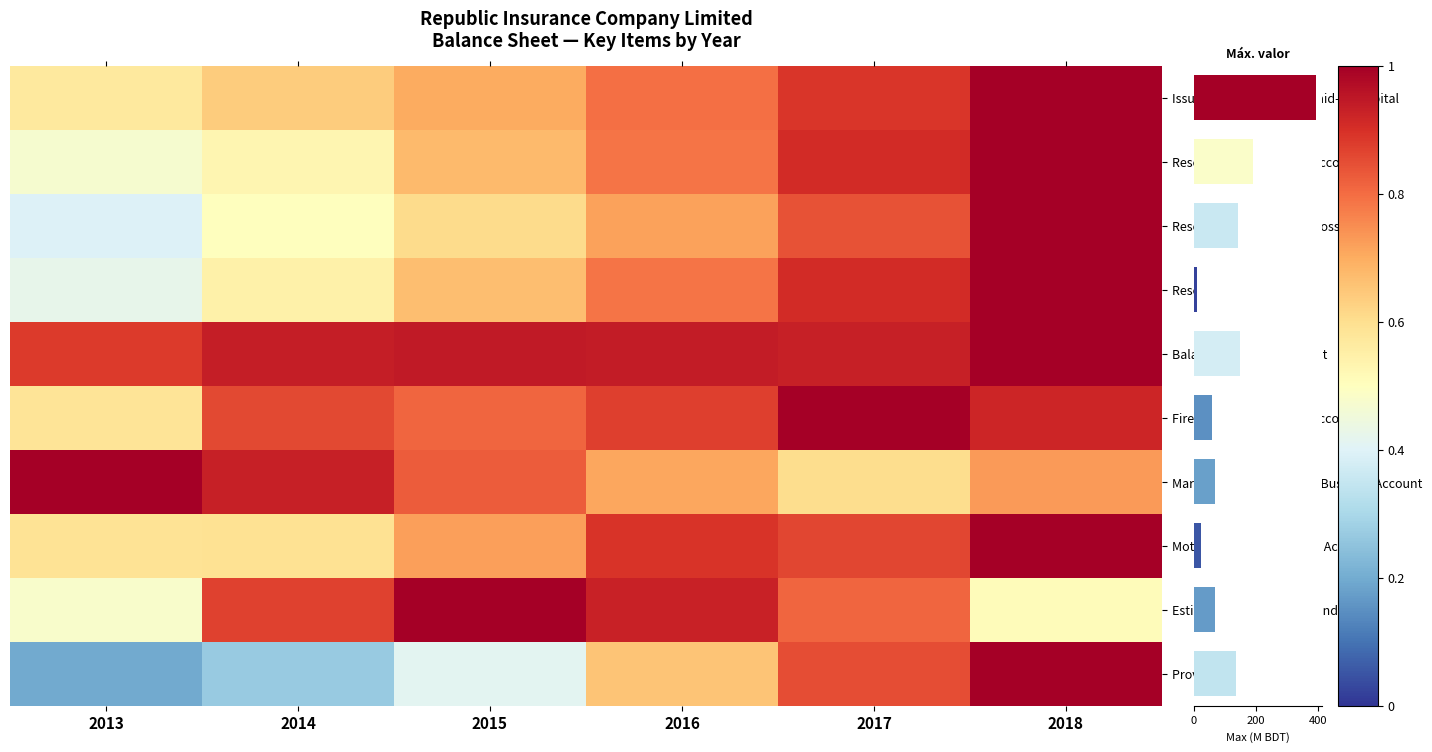

Reading left to right, list all the values displayed in this chart.

Issued, Subscribed and Paid-up Capital: 2013=0.6	2014=0.6	2015=0.7	2016=0.8	2017=0.9	2018=1.0
Reserve or Contingency Account: 2013=0.5	2014=0.5	2015=0.7	2016=0.8	2017=0.9	2018=1.0
Reserve For Exceptional Losses: 2013=0.4	2014=0.5	2015=0.6	2016=0.7	2017=0.8	2018=1.0
Reserve & Surplus: 2013=0.4	2014=0.5	2015=0.7	2016=0.8	2017=0.9	2018=1.0
Balance of Fund & Account: 2013=0.9	2014=0.9	2015=0.9	2016=0.9	2017=0.9	2018=1.0
Fire Insurance Business Account: 2013=0.6	2014=0.9	2015=0.8	2016=0.9	2017=1.0	2018=0.9
Marine (Cargo) Insurance Business Account: 2013=1.0	2014=0.9	2015=0.8	2016=0.7	2017=0.6	2018=0.7
Motor Insurance Business Account: 2013=0.6	2014=0.6	2015=0.7	2016=0.9	2017=0.9	2018=1.0
Estimated Liability Outstanding: 2013=0.5	2014=0.9	2015=1.0	2016=0.9	2017=0.8	2018=0.5
Provision For Income Tax: 2013=0.2	2014=0.3	2015=0.4	2016=0.7	2017=0.8	2018=1.0